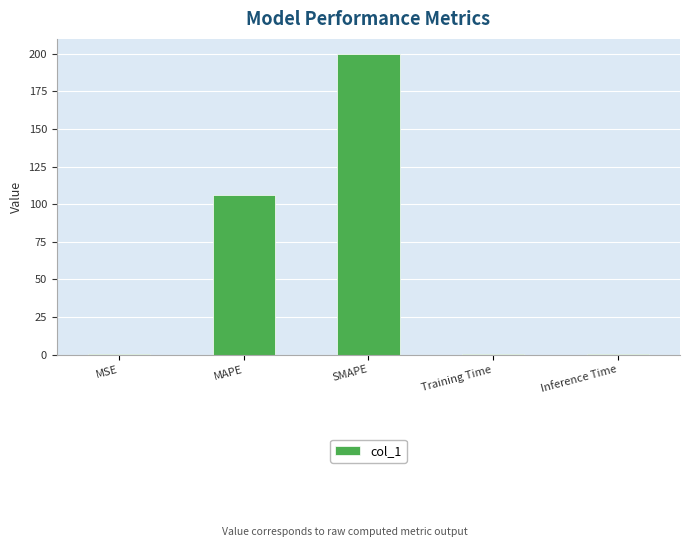

What is the sum of all values?

306.4